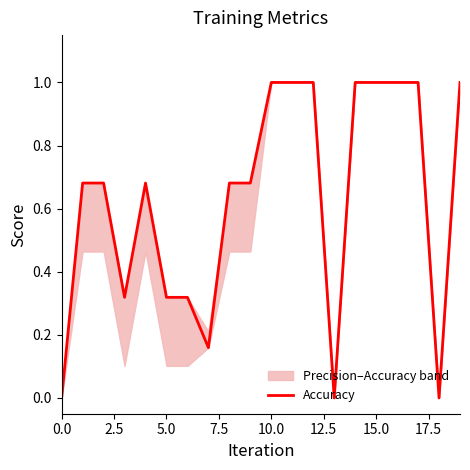

What is the greatest value displayed?

1.0